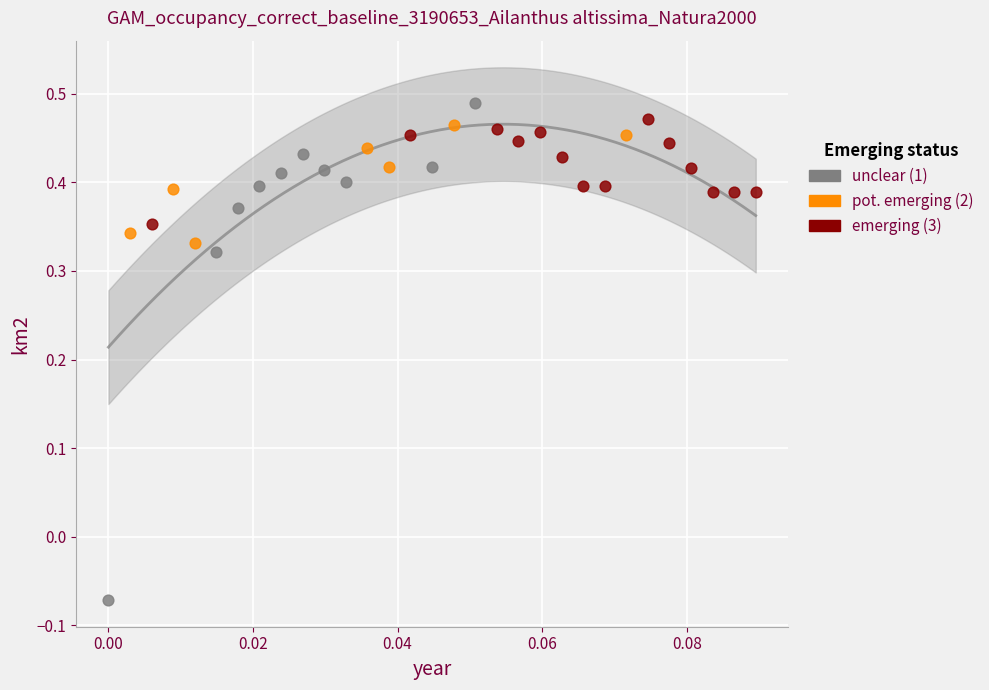

Which series has the largest Y range (max minus min)?

unclear (1)